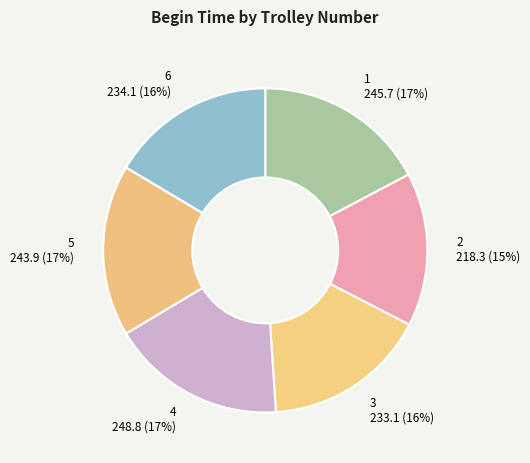

To the nearest percent, what is the difference between the 1 and 3 slice percentages?

1%